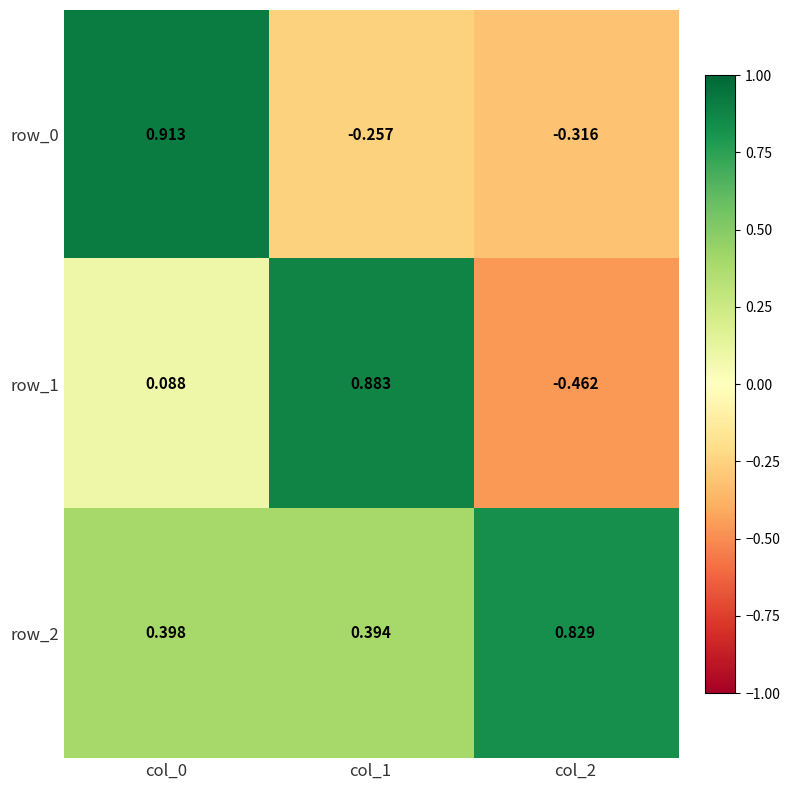

List the labels in order of row_2 value, largest first.

col_2, col_0, col_1